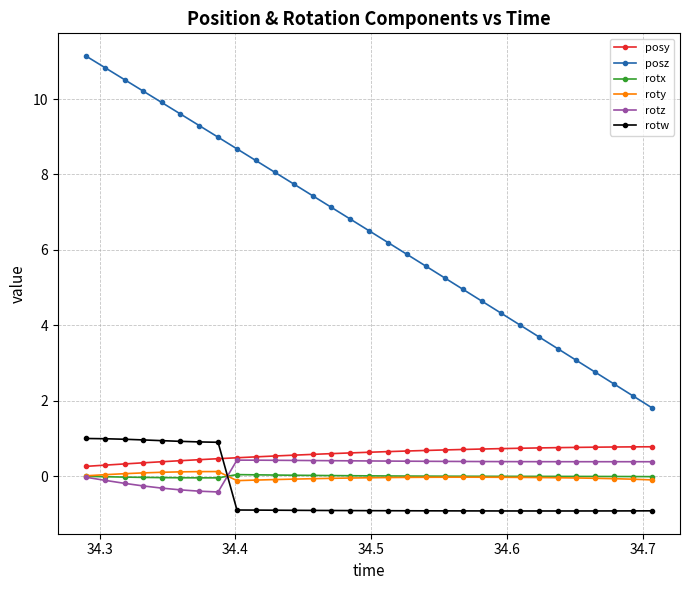

Does the chart display data point markers on the line(s)?

Yes